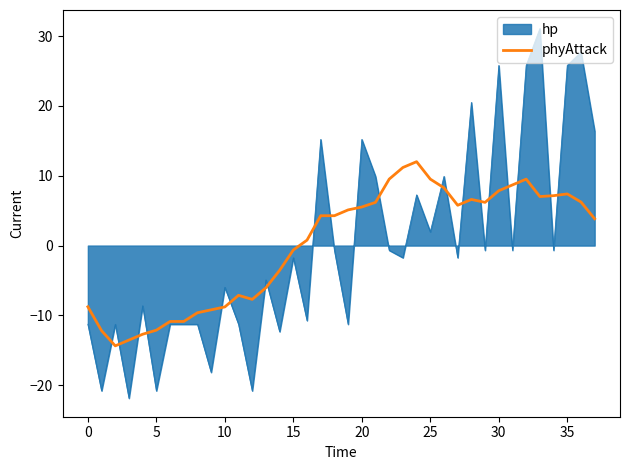

List the series in order of their peak value, highest first.

hp, phyAttack